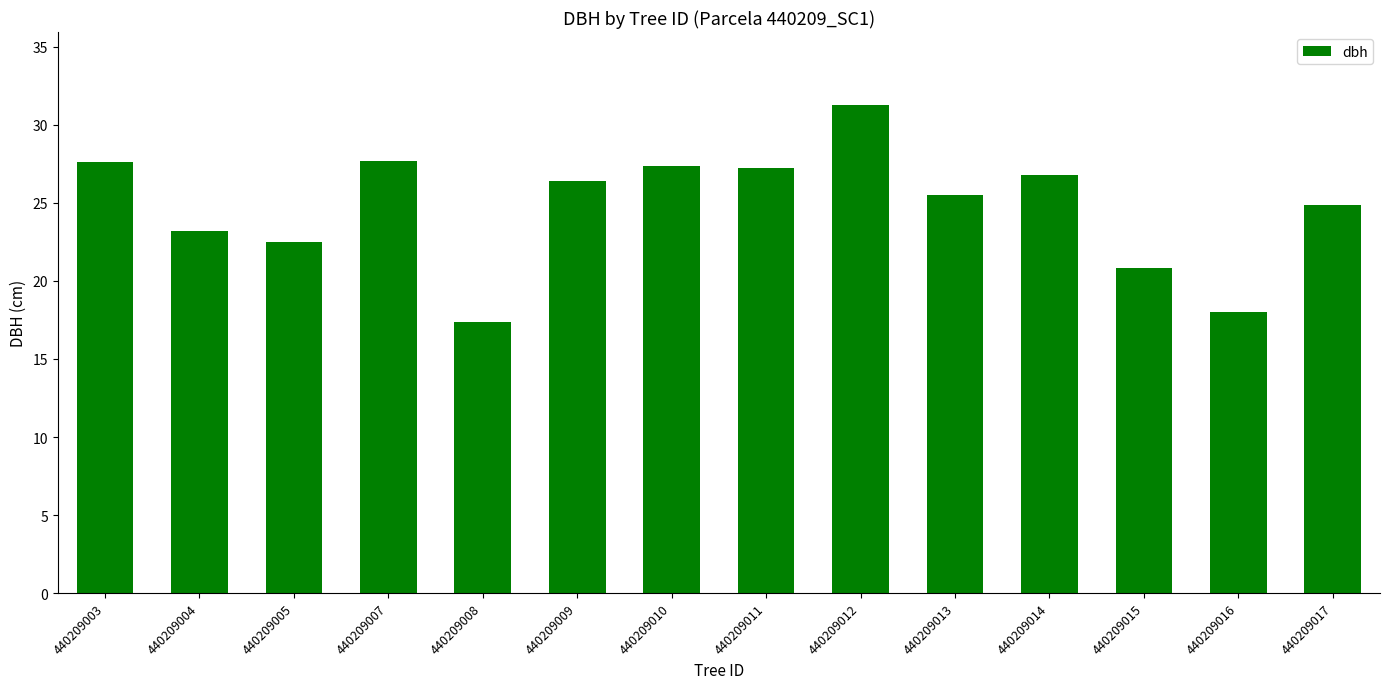

What is the approximate value at 440209009?

26.4